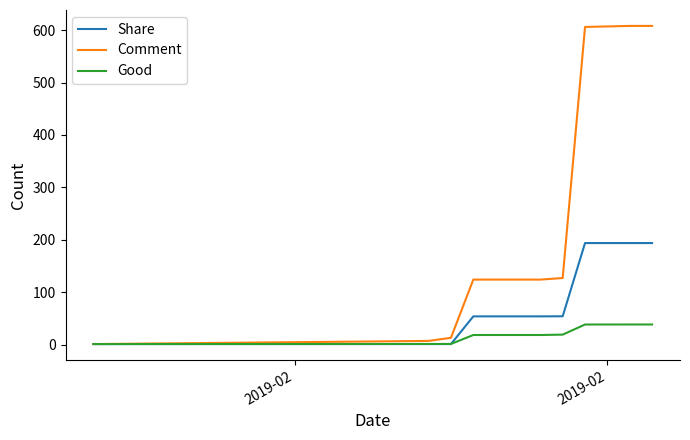

Rank the series by their average value, from highest to lowest.

Comment, Share, Good